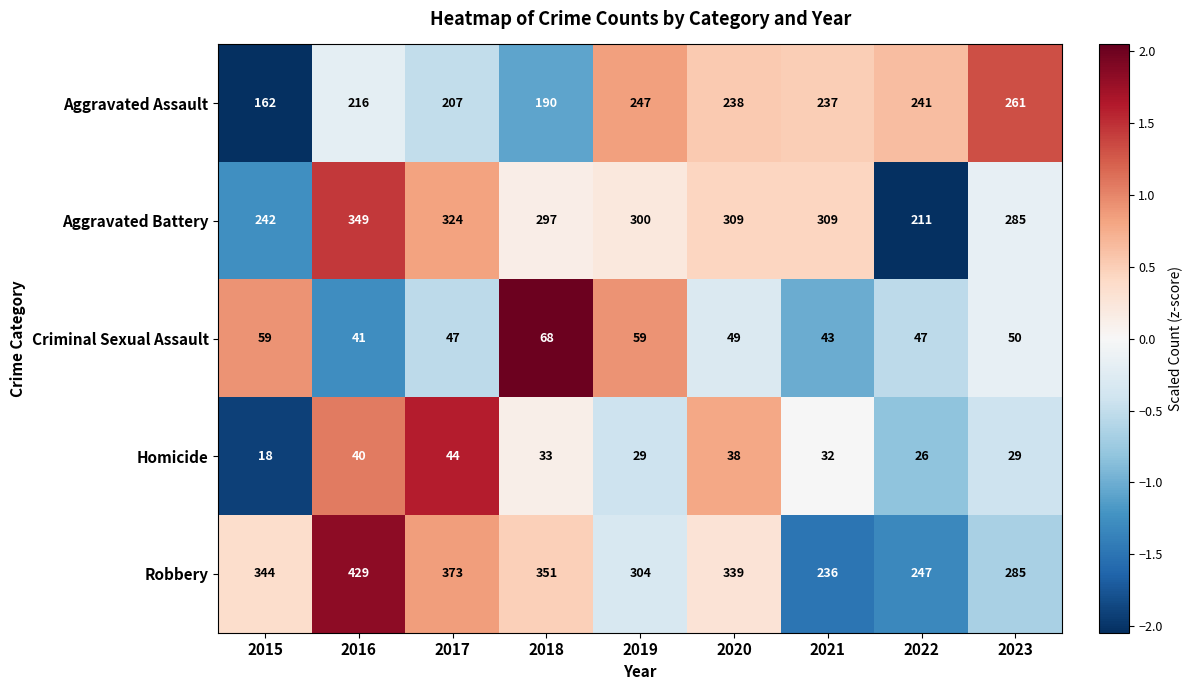

What is the total value across all series at 2023?

910